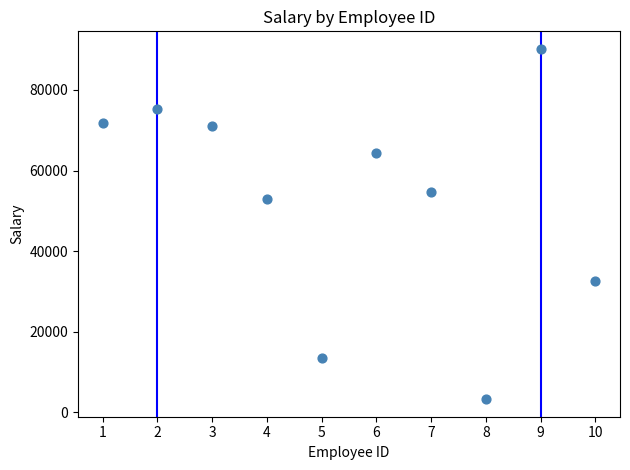

What Y value in the scatter plot is closest to 46716?

52820